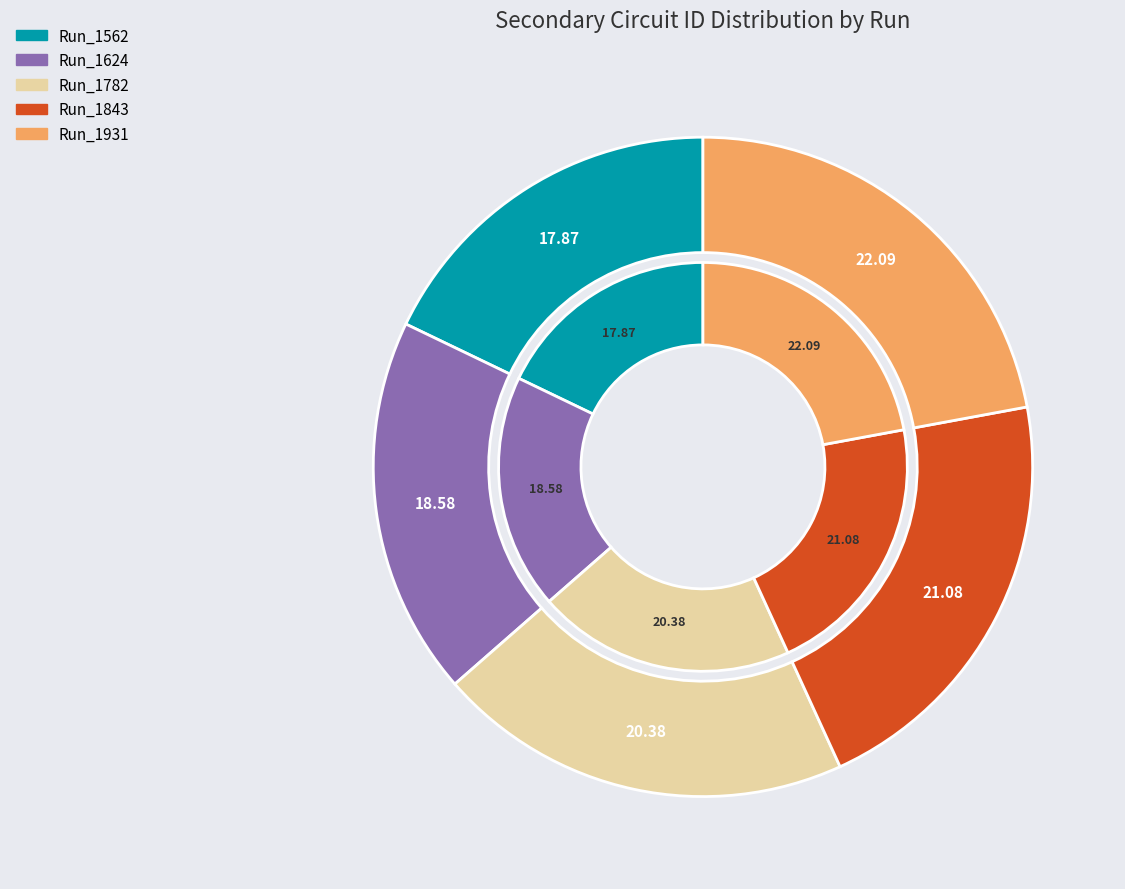

To the nearest percent, what is the difference between the largest and smallest slice percentages?

4%